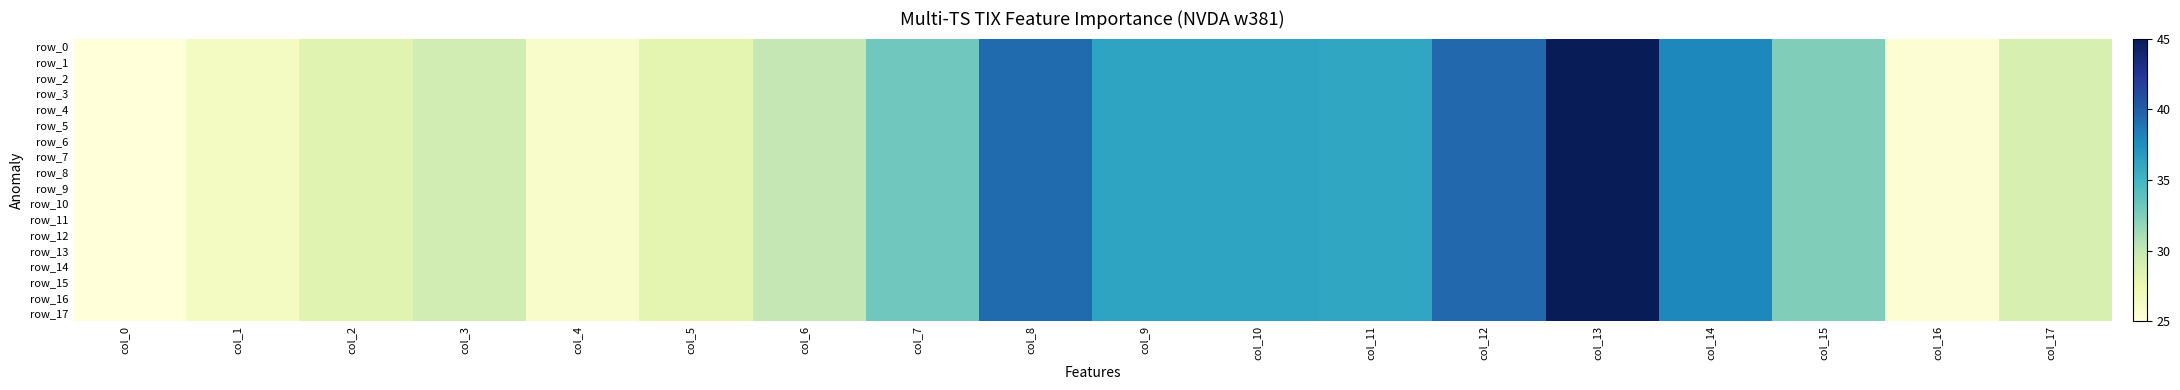

True or false: row_10 has a value of 36.1 at col_11.

True